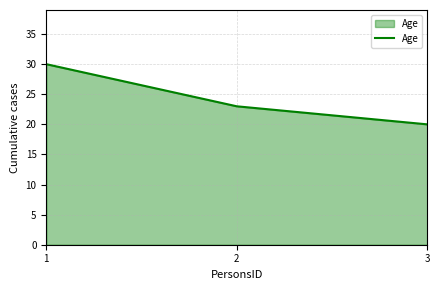

What is the sum of all values?

73